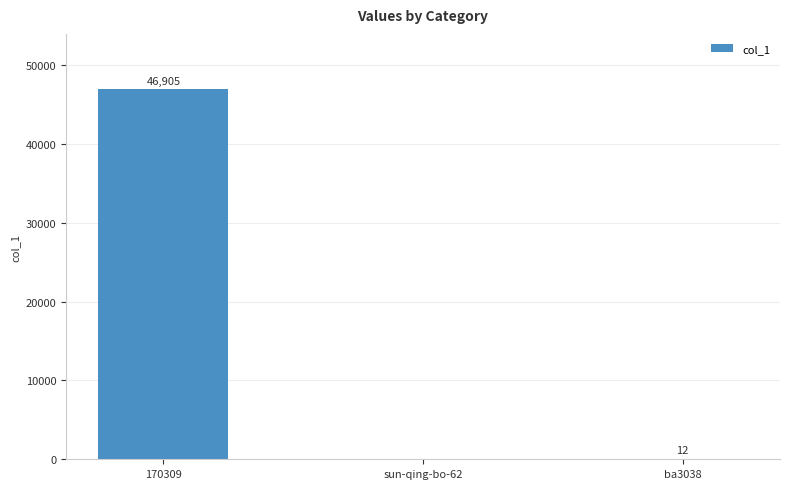

What is the change in value from 170309 to ba3038?

-46893